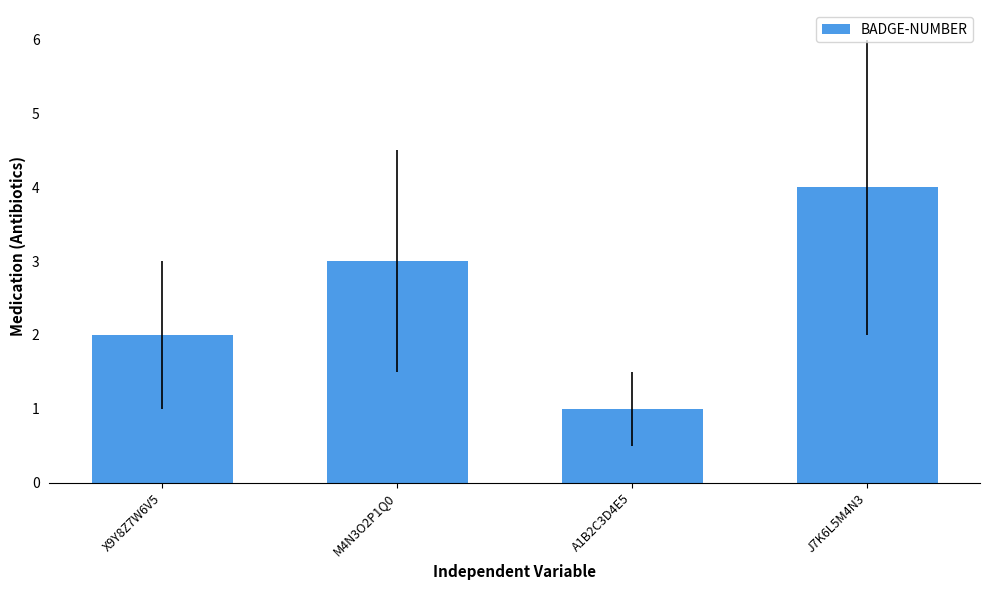

At which category does the chart reach its minimum across all series?

A1B2C3D4E5